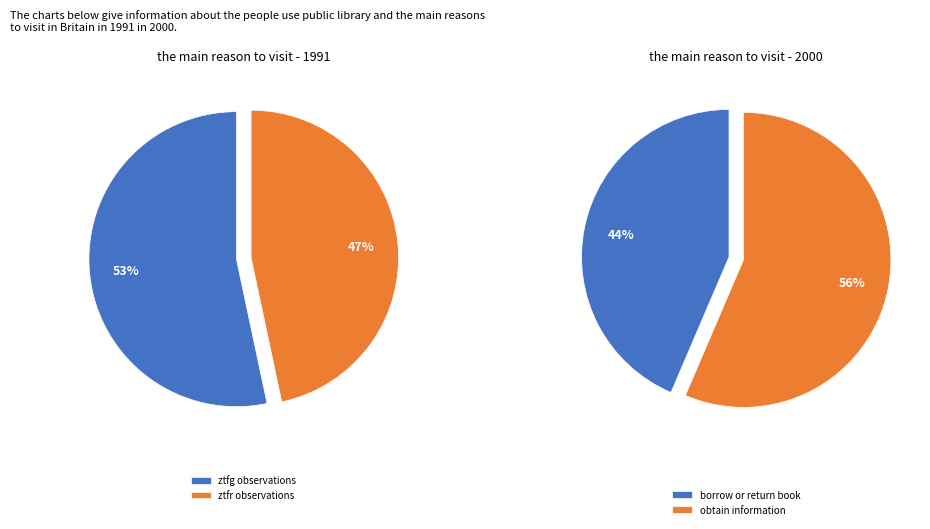

What is the smallest slice in the pie chart?

ztfr